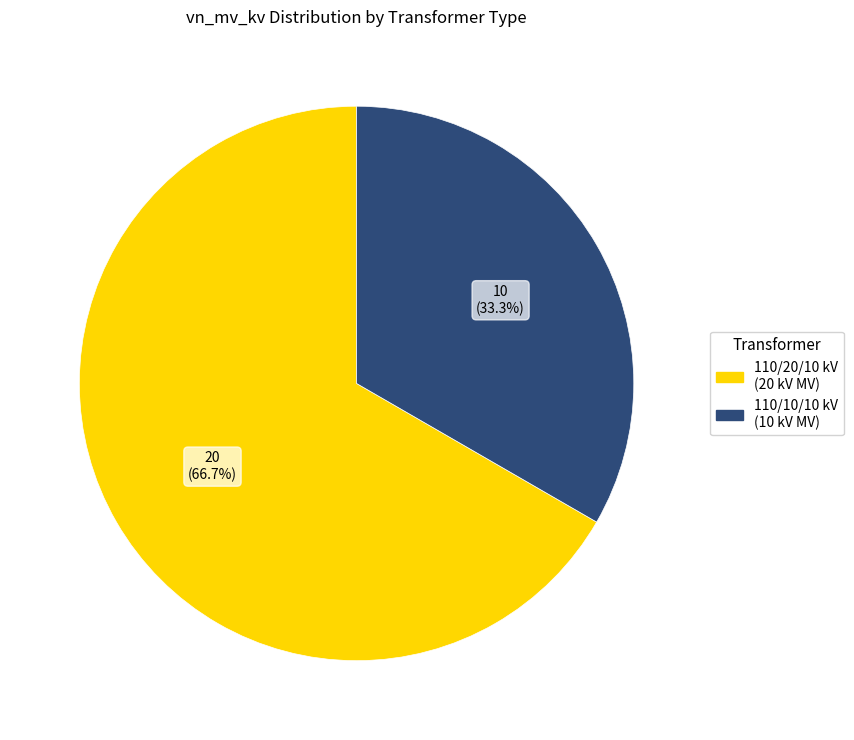

Does any single category account for the majority?

Yes